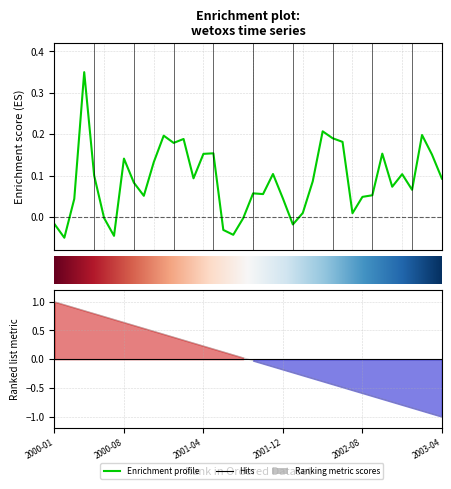

Where does the data first go above 0?

2000-03